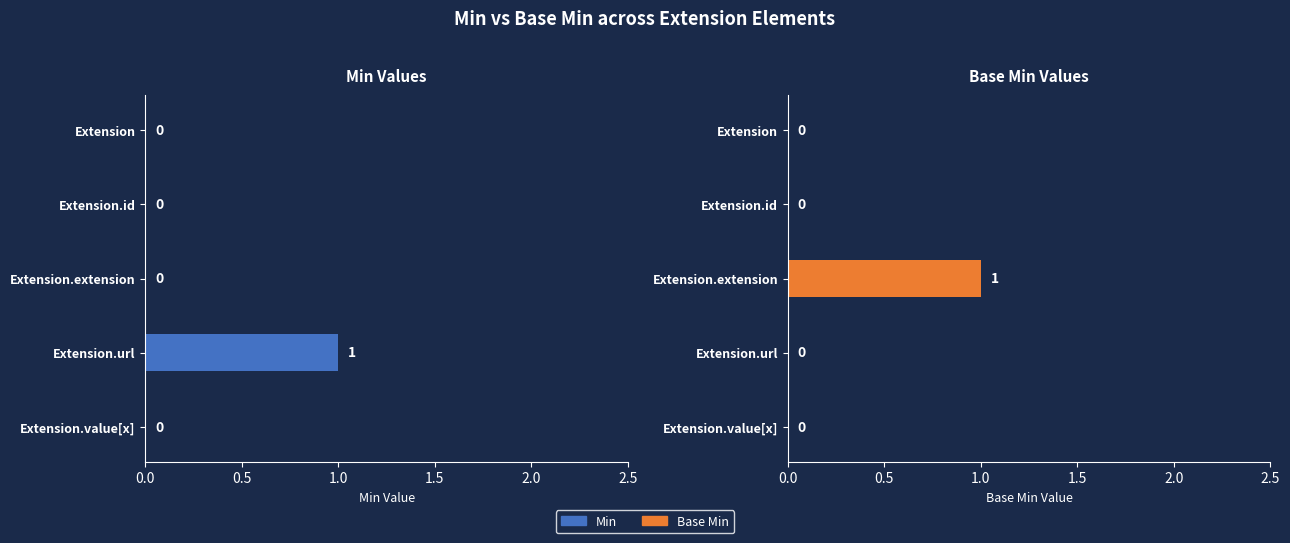

The Base Min series shows 0 at Extension. True or false?

True